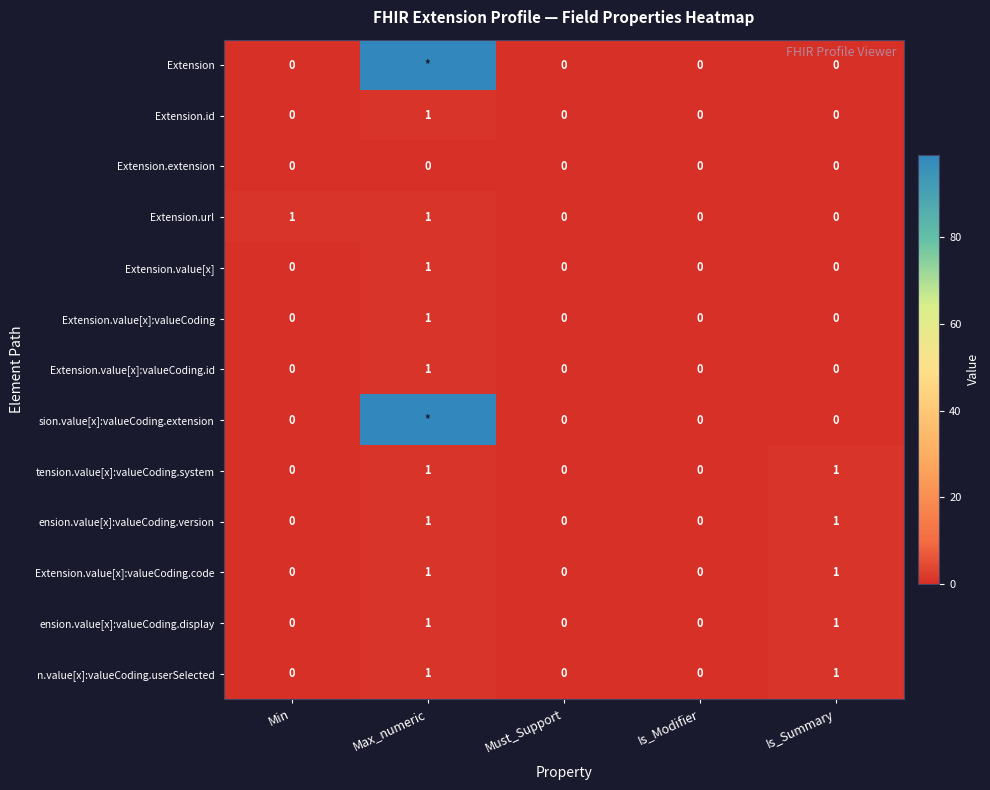

How many ension.value[x]:valueCoding.version values are between 0 and 1?

5